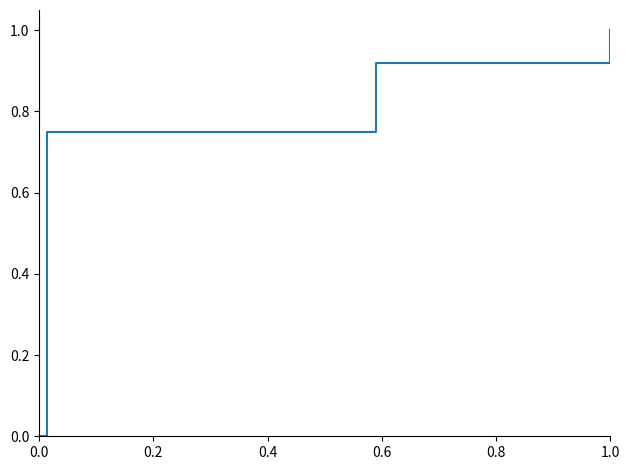

How many values are above zero?

10